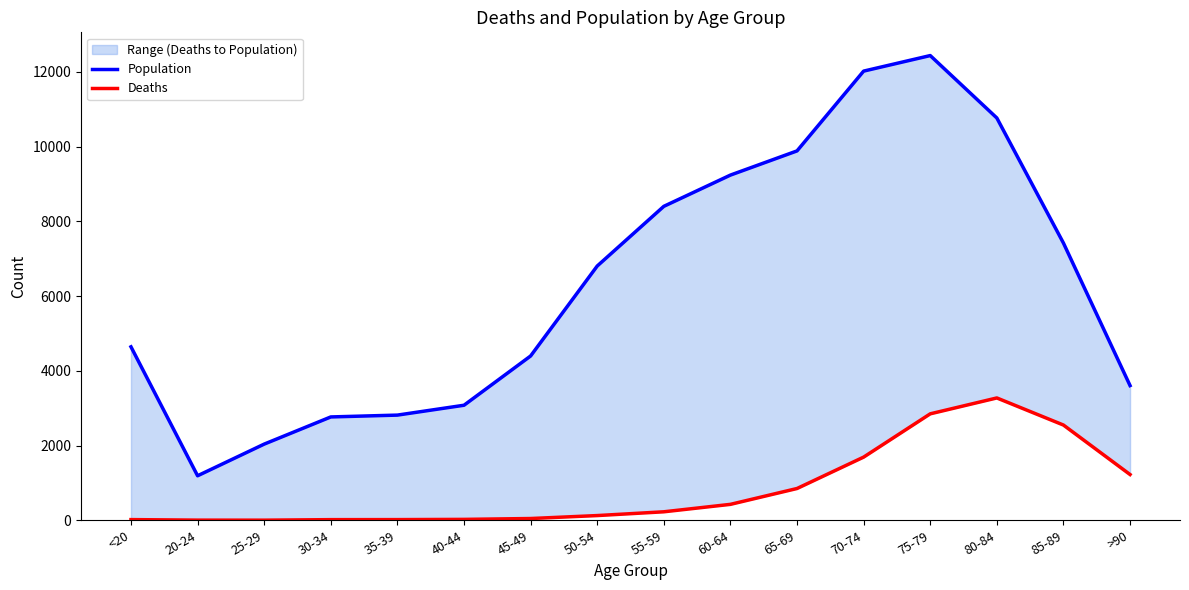

List the series in order of their peak value, highest first.

Population, Deaths